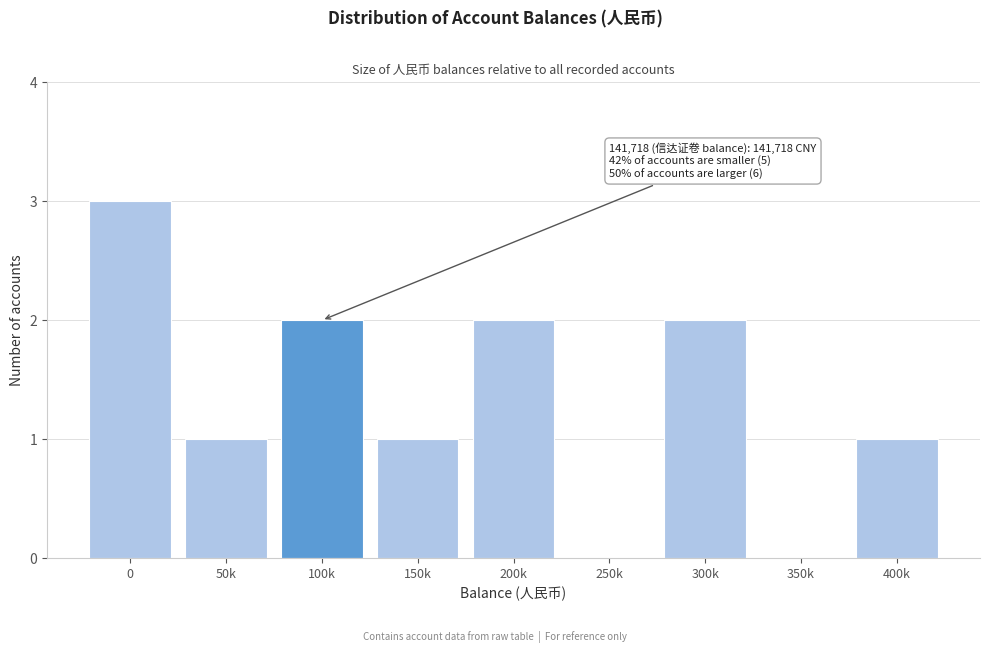

Reading right to left, what are all the values shown in this chart?

400k=1	350k=0	300k=2	250k=0	200k=2	150k=1	100k=2	50k=1	0=3